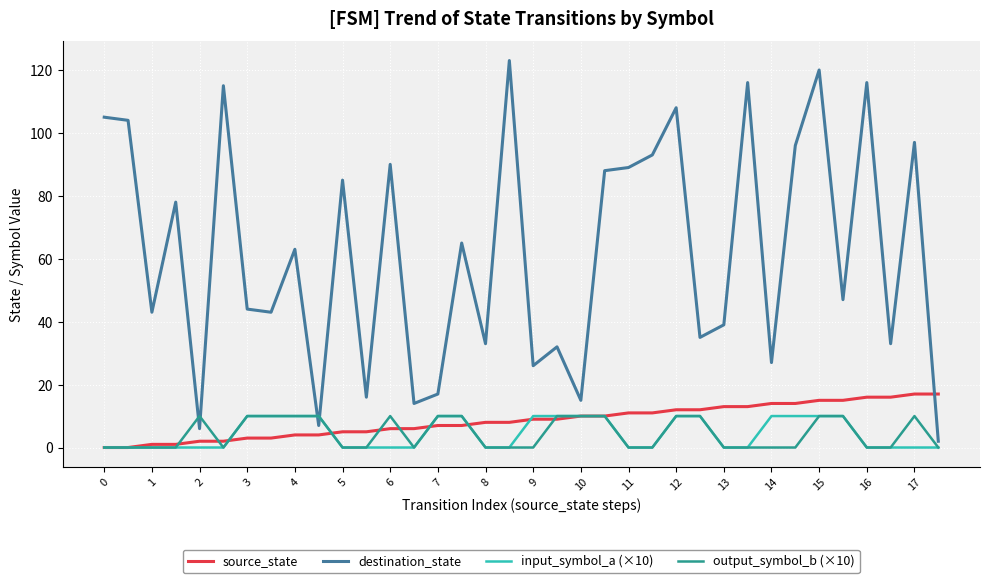

Which series has the largest range (max minus min)?

destination_state